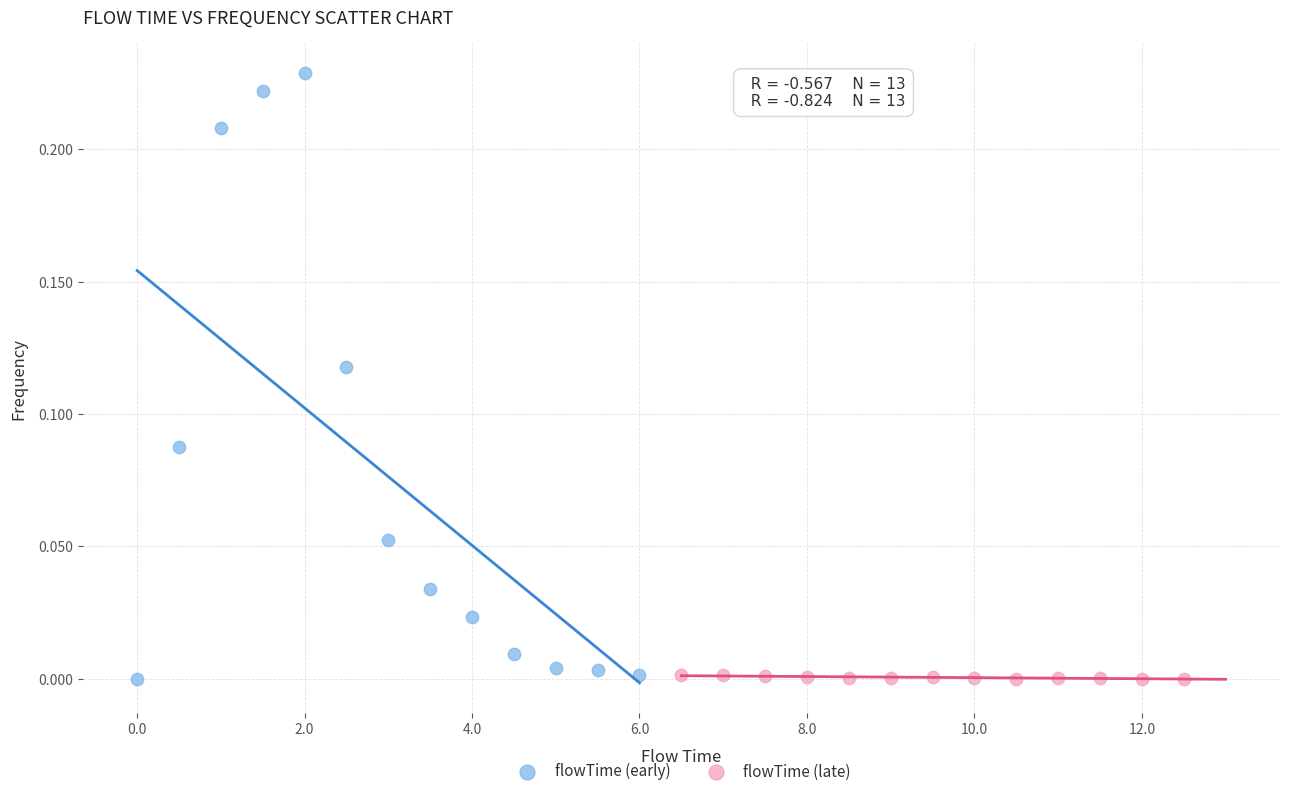

Which series has the widest spread of Y values?

flowTime (early)